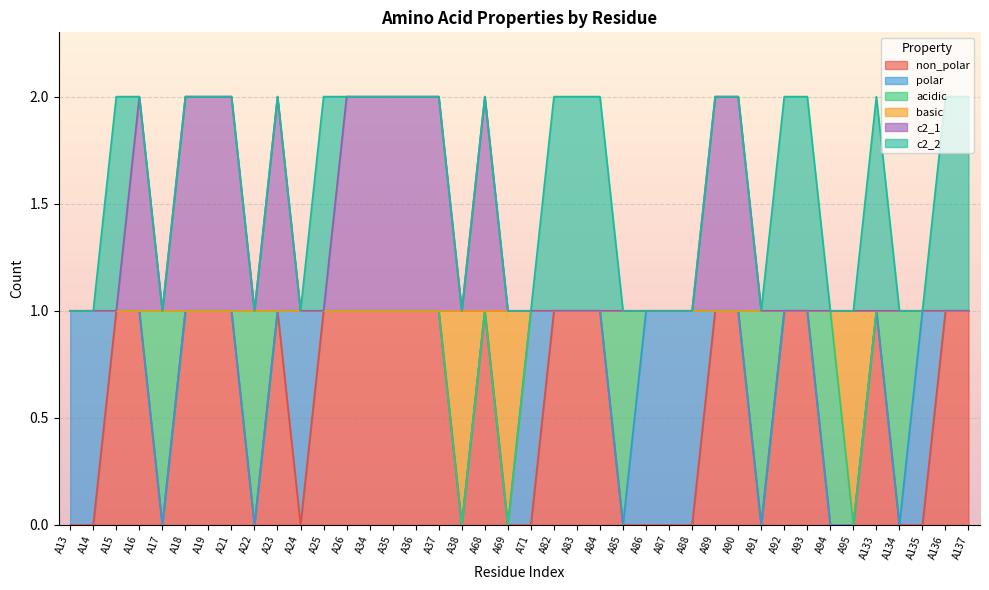

What is the maximum value for basic?

1